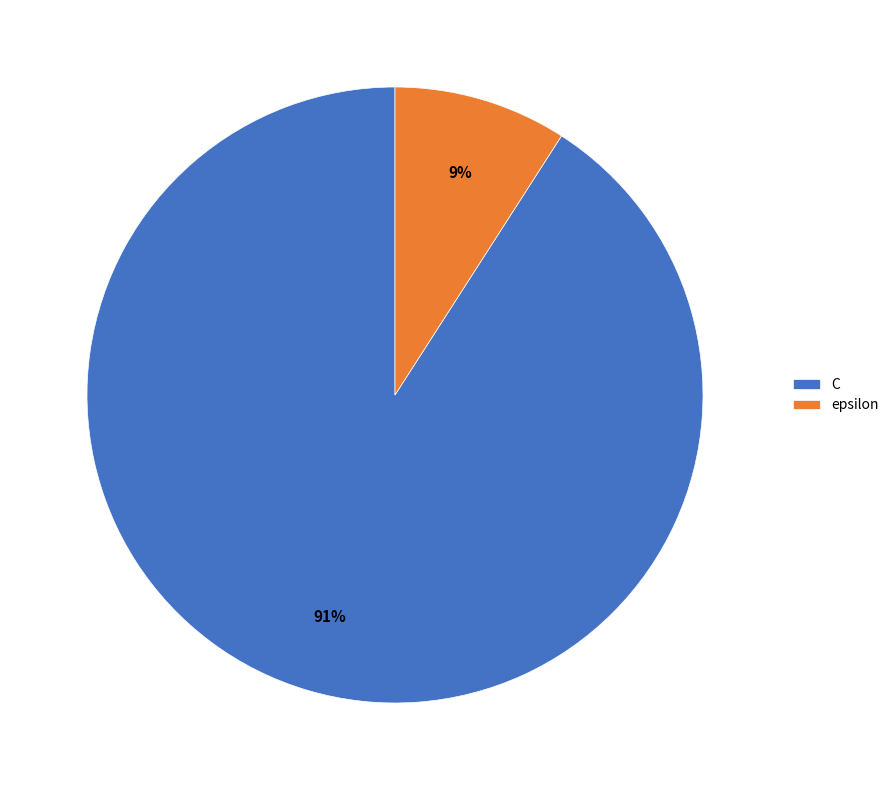

Rank the categories by value from lowest to highest.

epsilon, C